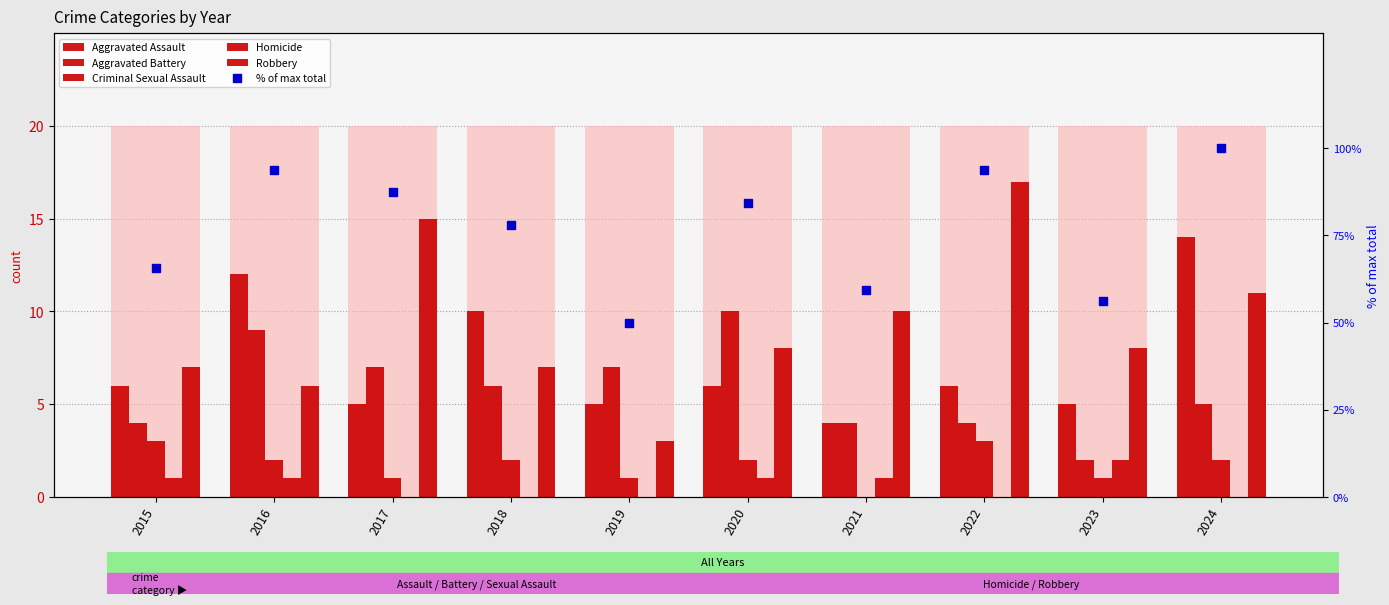

What are all the series names shown in the legend?

Aggravated Assault, Aggravated Battery, Criminal Sexual Assault, Homicide, Robbery, % of max total